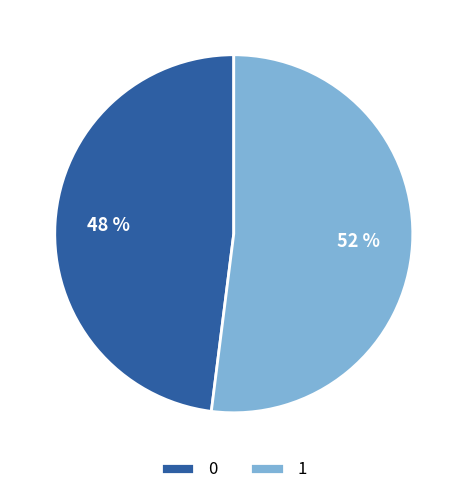

The 0 slice represents 48% of the pie. True or false?

True